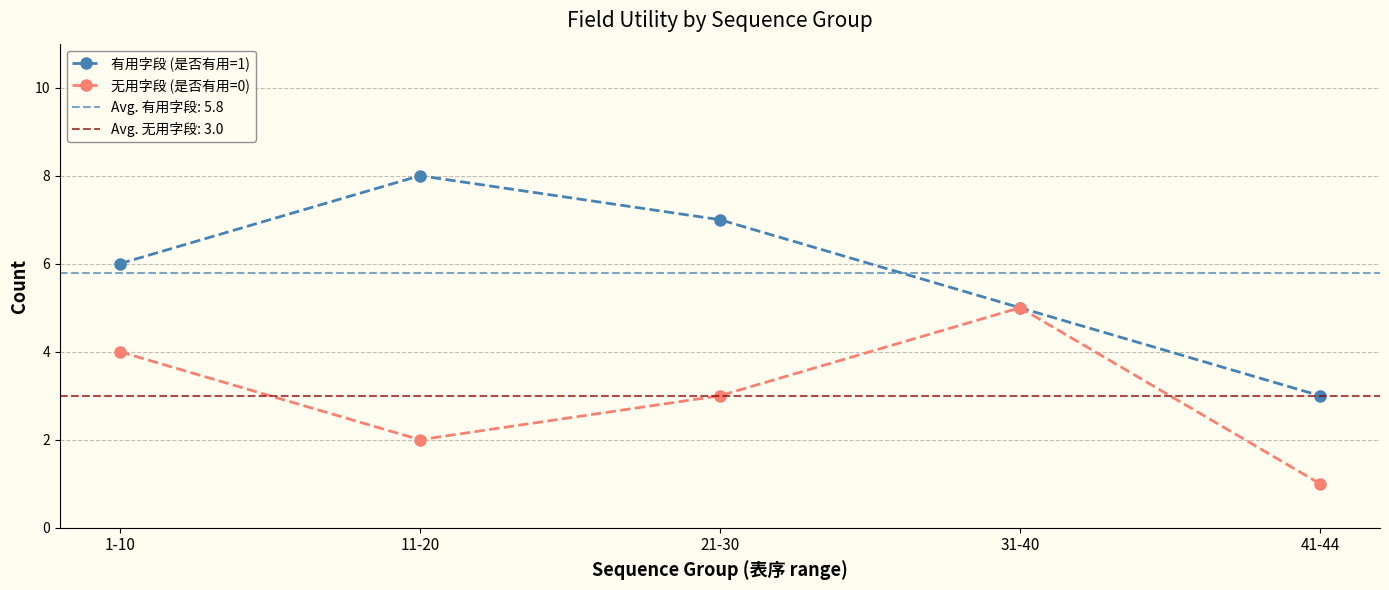

What is the difference between the highest and lowest values at 21-30?

4